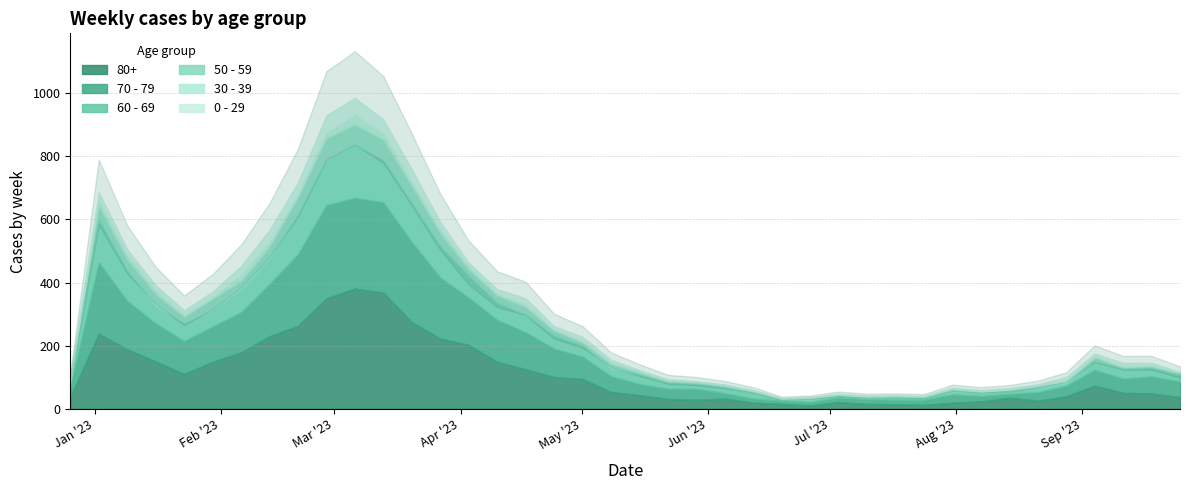

Is it true that 60 - 69 equals 133 at 2023-03-13?

True